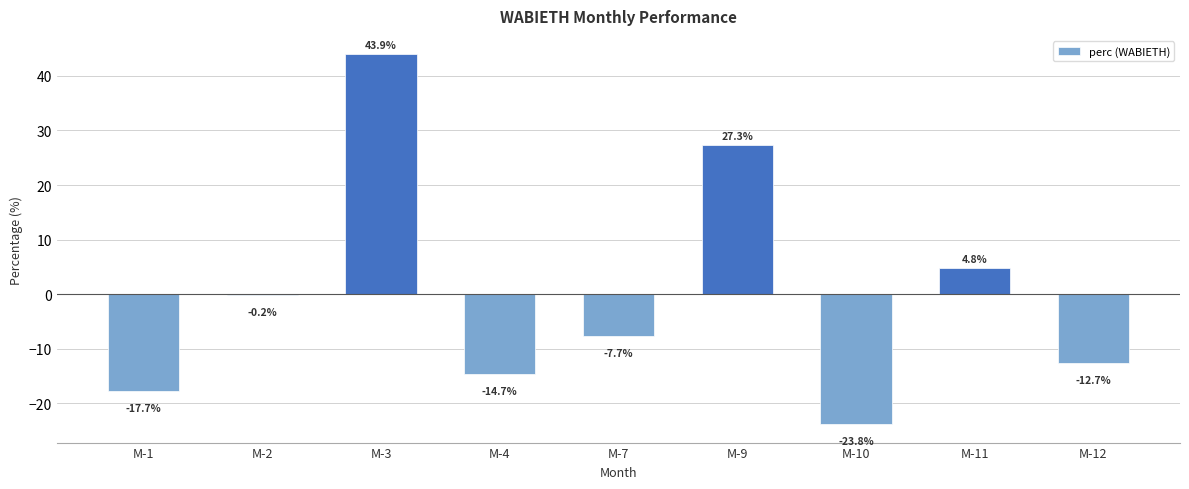

The value at M-12 is -12.7. True or false?

True